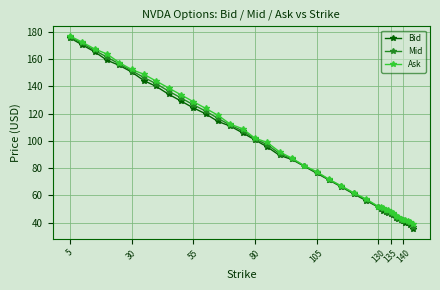

What is the smallest value displayed?

35.4